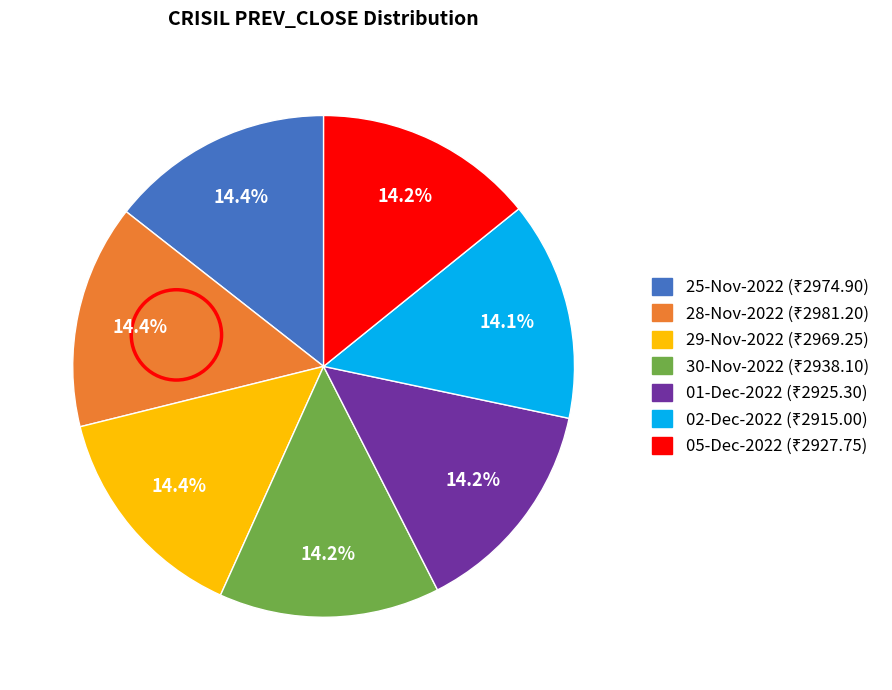

True or false: 25-Nov-2022 accounts for 24% of the total.

False